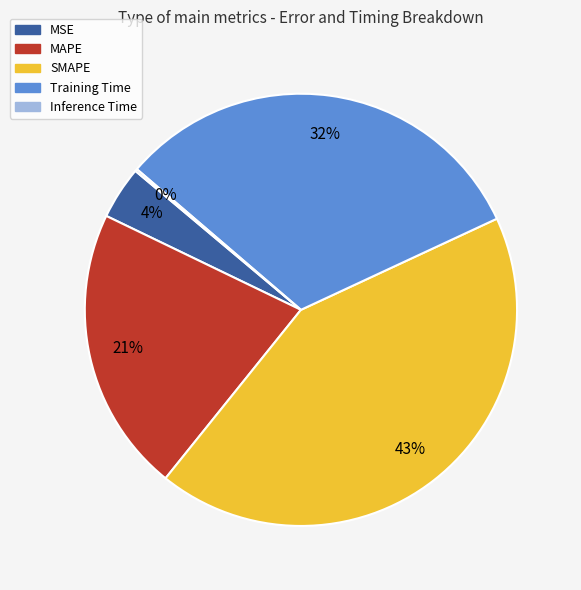

What is the largest slice in the pie chart?

SMAPE